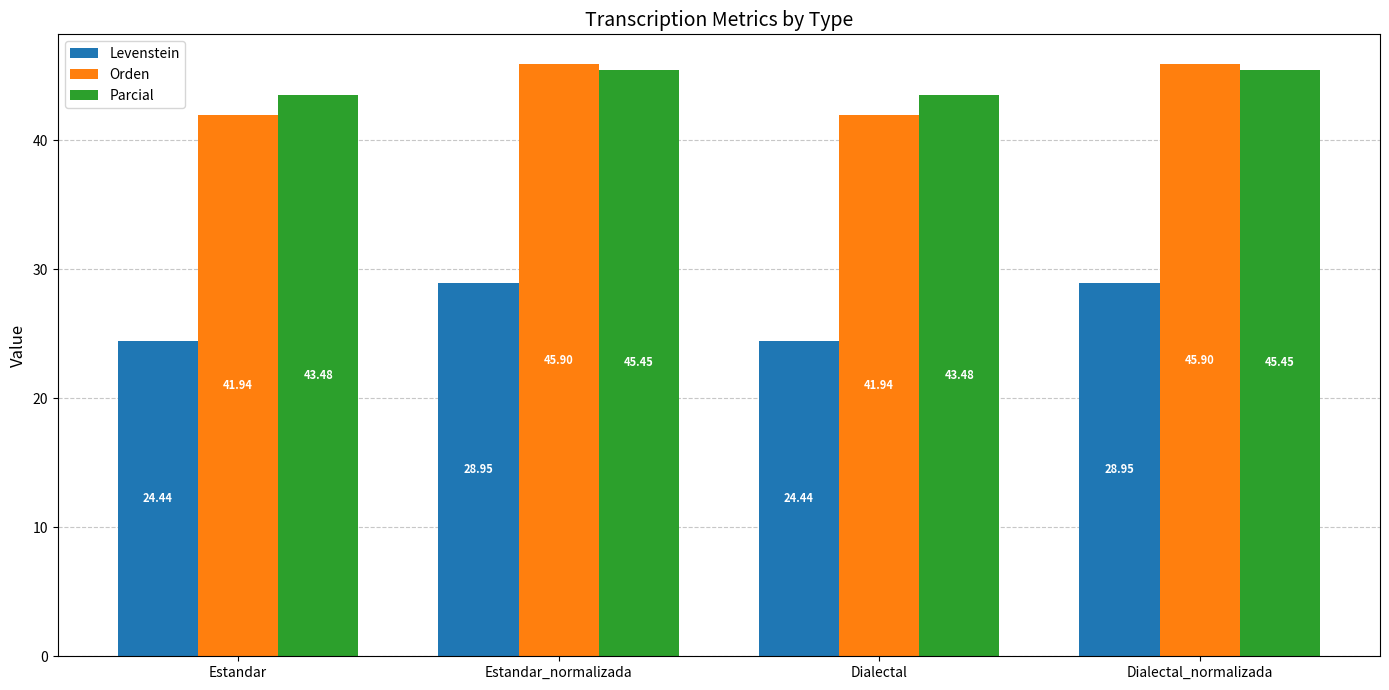

How many Orden values are between 41 and 45?

2